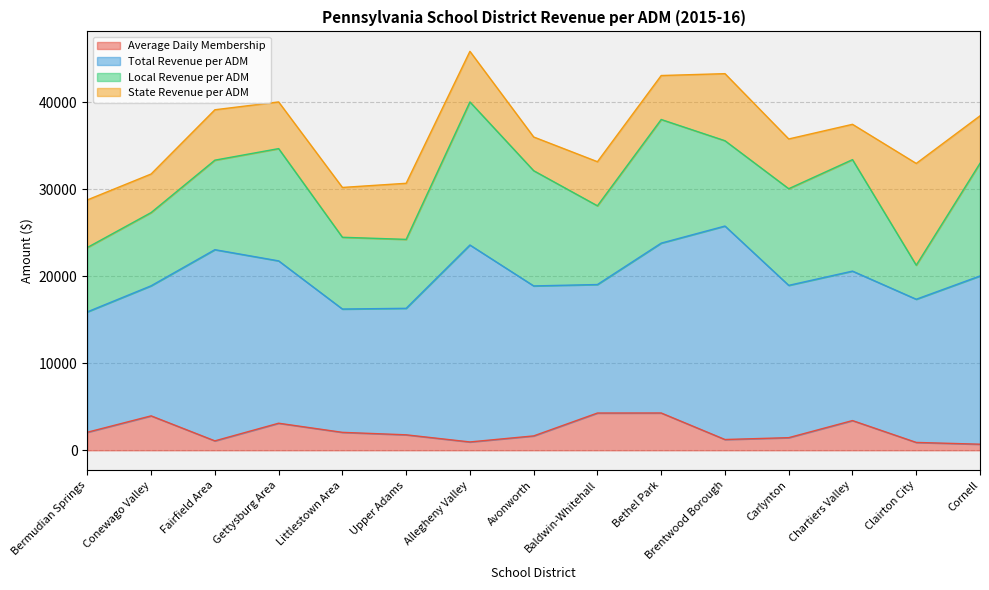

At which category does Average Daily Membership reach its first local peak?

Conewago Valley